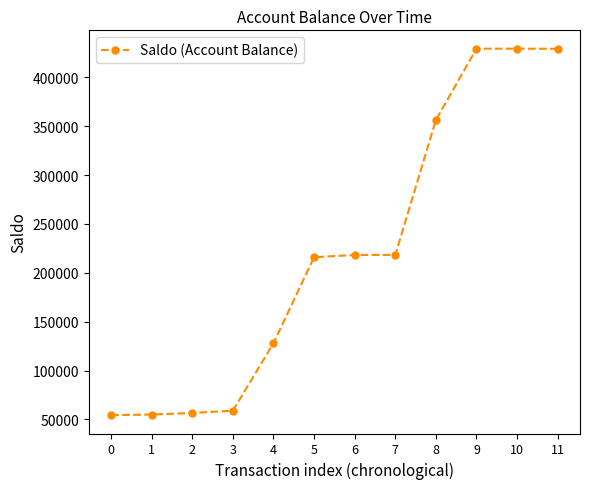

Does the chart have visible grid lines?

No